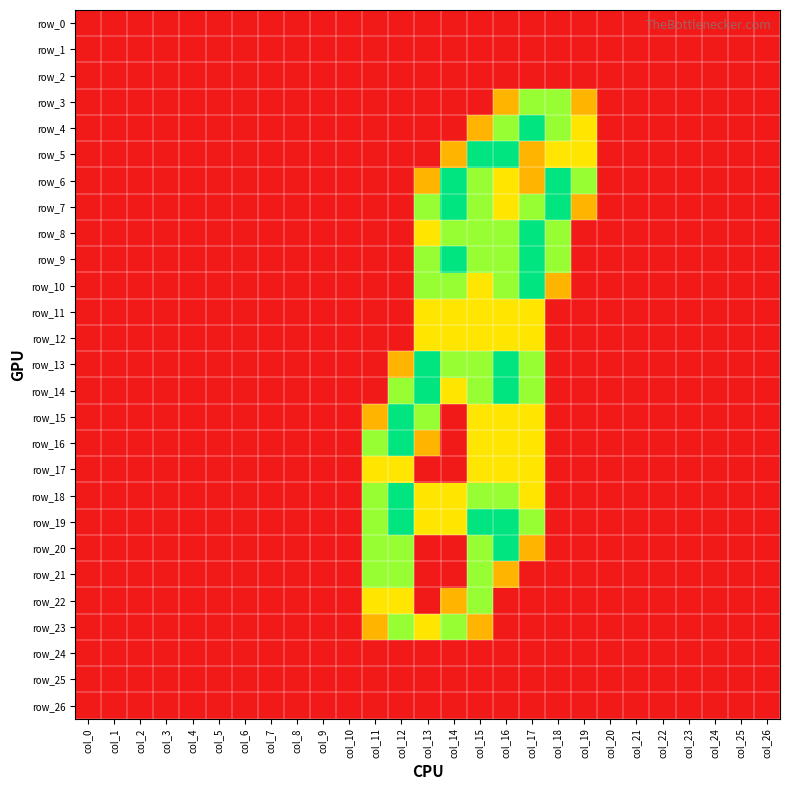

What is the highest value of the row_23 series?

1.5